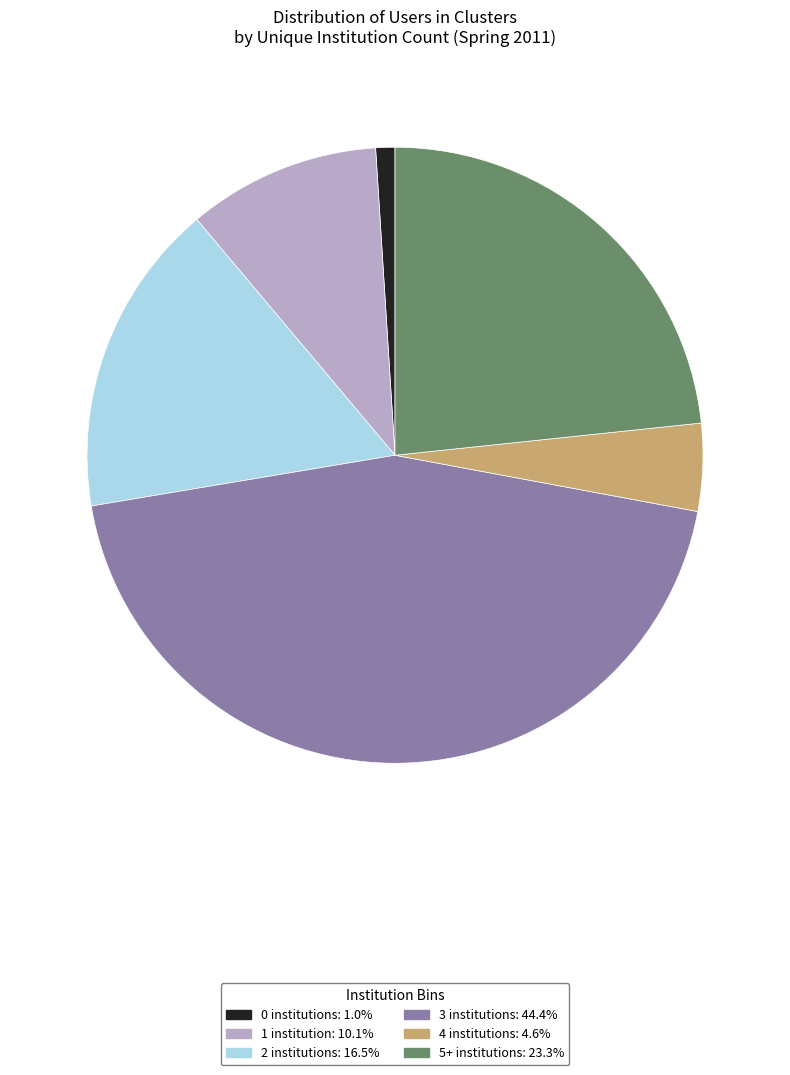

Is there any slice that represents more than half of the pie?

No